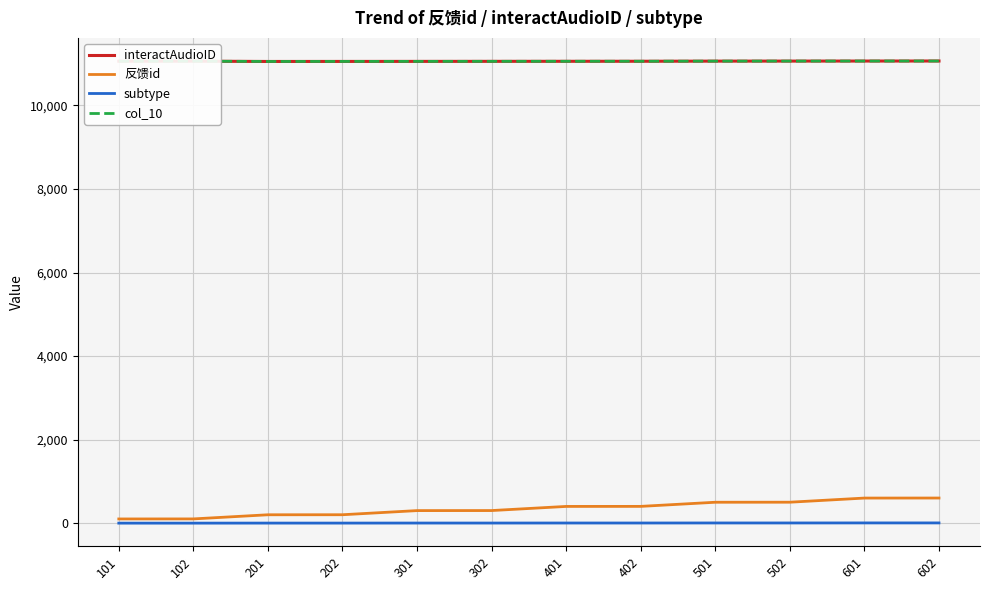

At which category does the chart reach its minimum across all series?

101